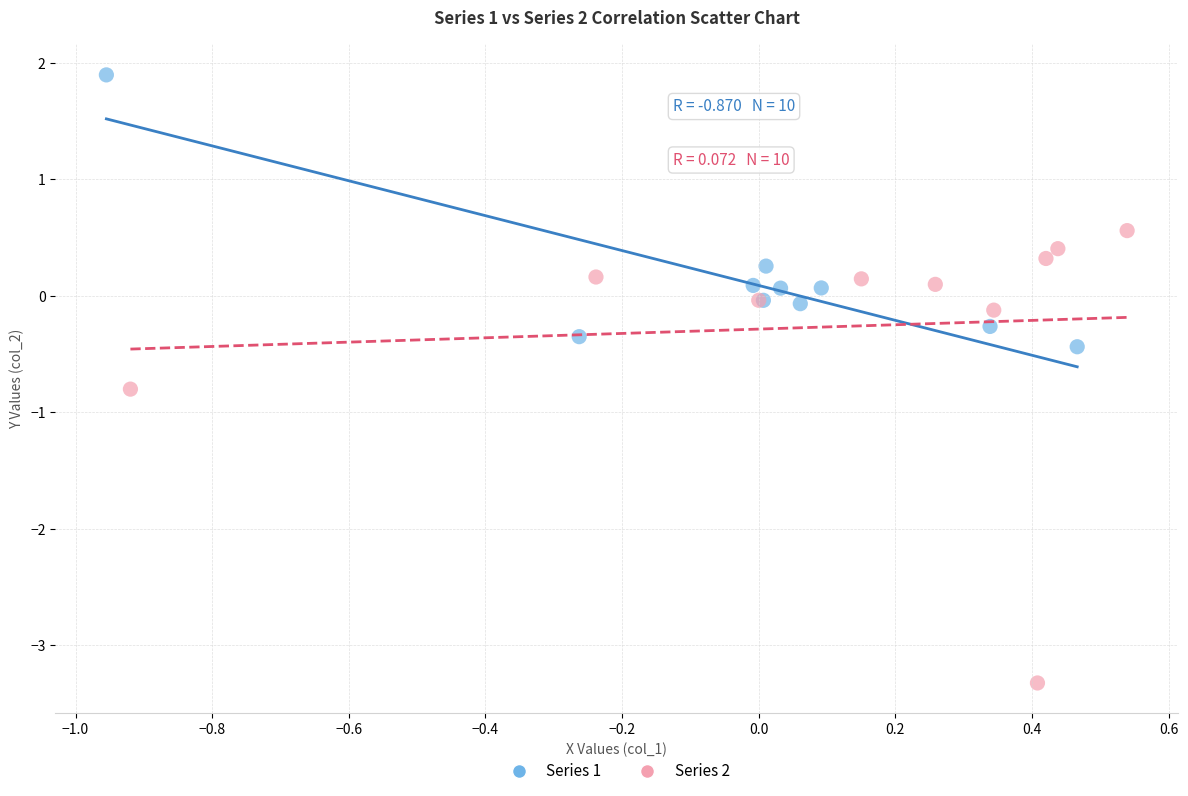

Which series contains the lowest Y value?

Series 2